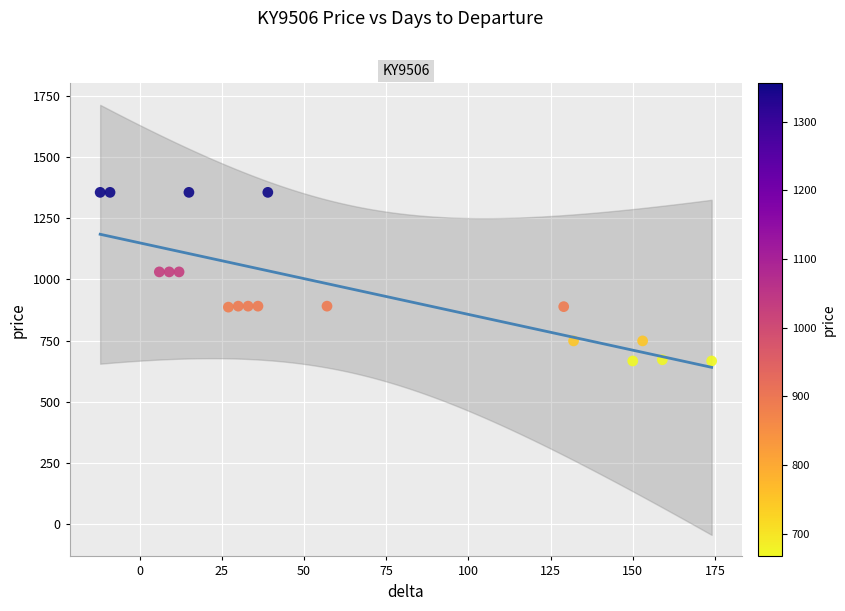

What is the range of X values (max minus min)?

186